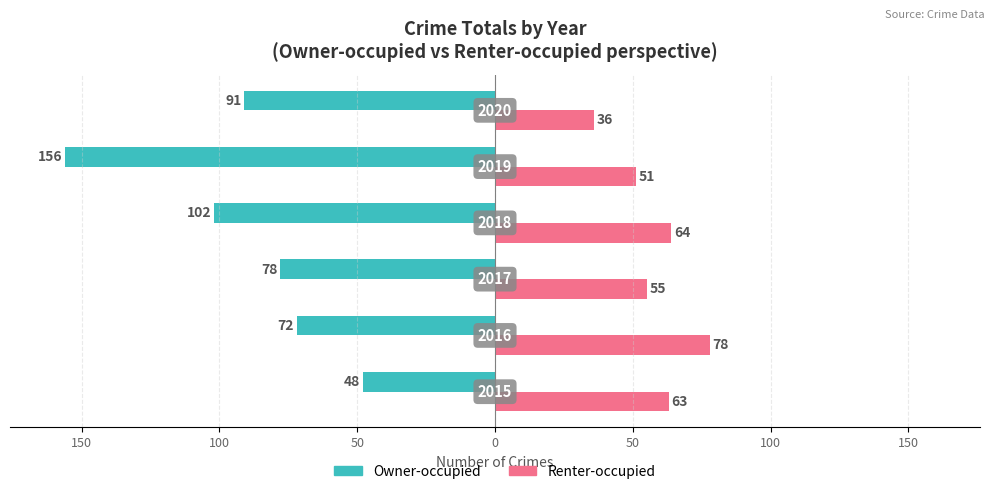

What are all the series names shown in the legend?

Owner-occupied, Renter-occupied